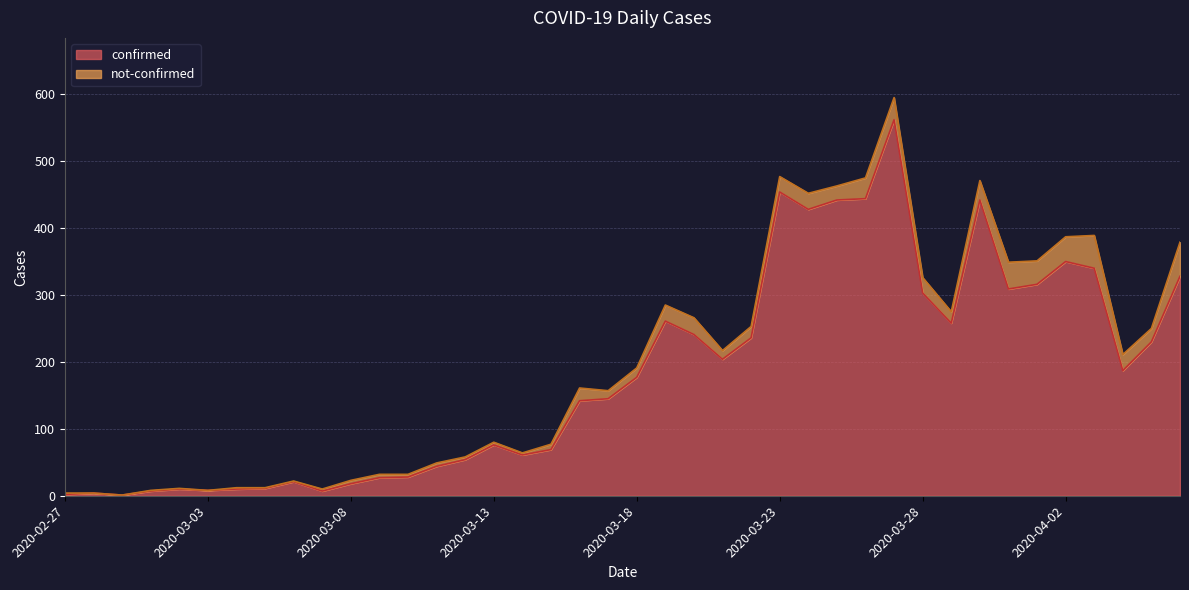

How many lines are shown in the chart?

2